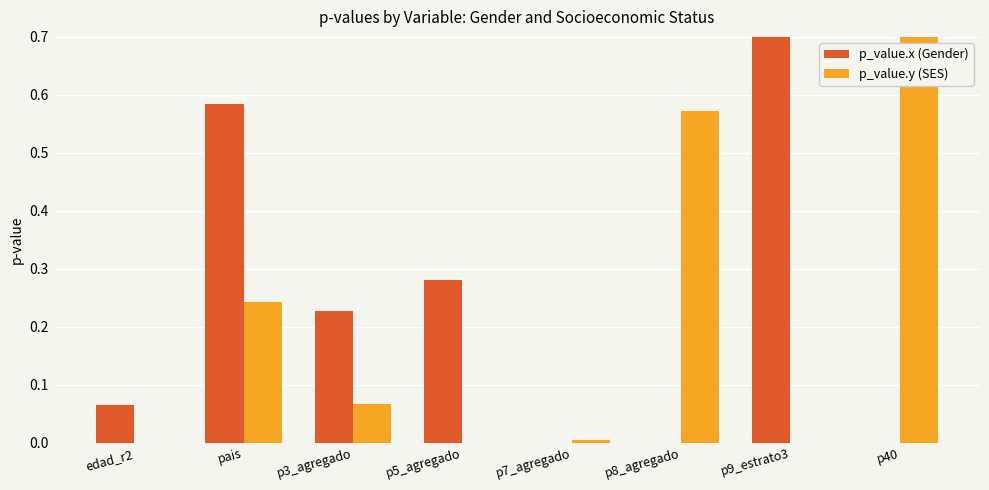

Which series has the widest spread of values?

p_value.x (Gender)